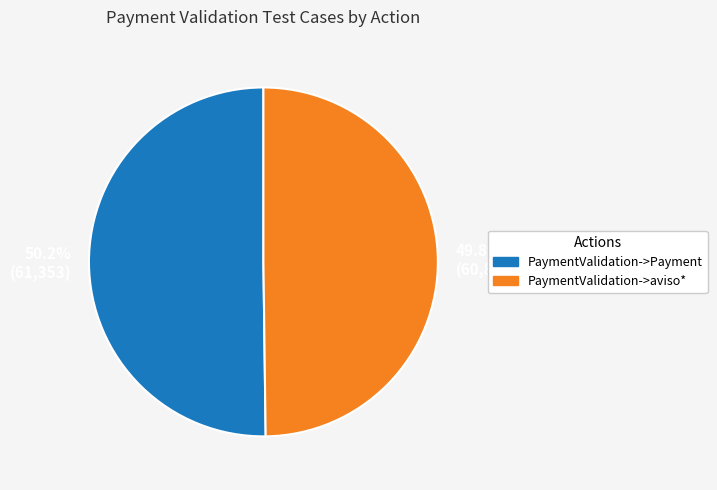

Is there a majority slice in this chart?

Yes